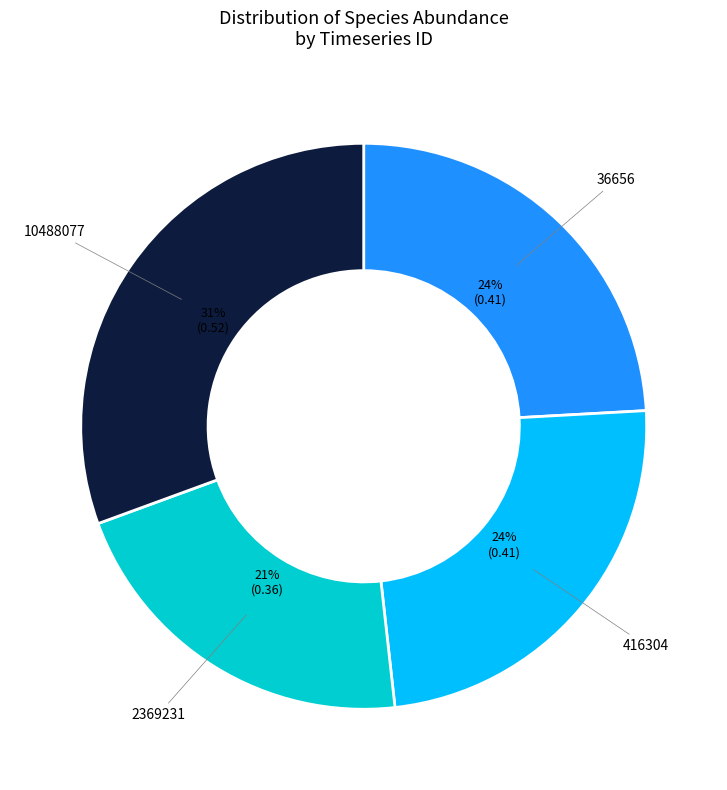

What is the smallest slice in the pie chart?

2369231